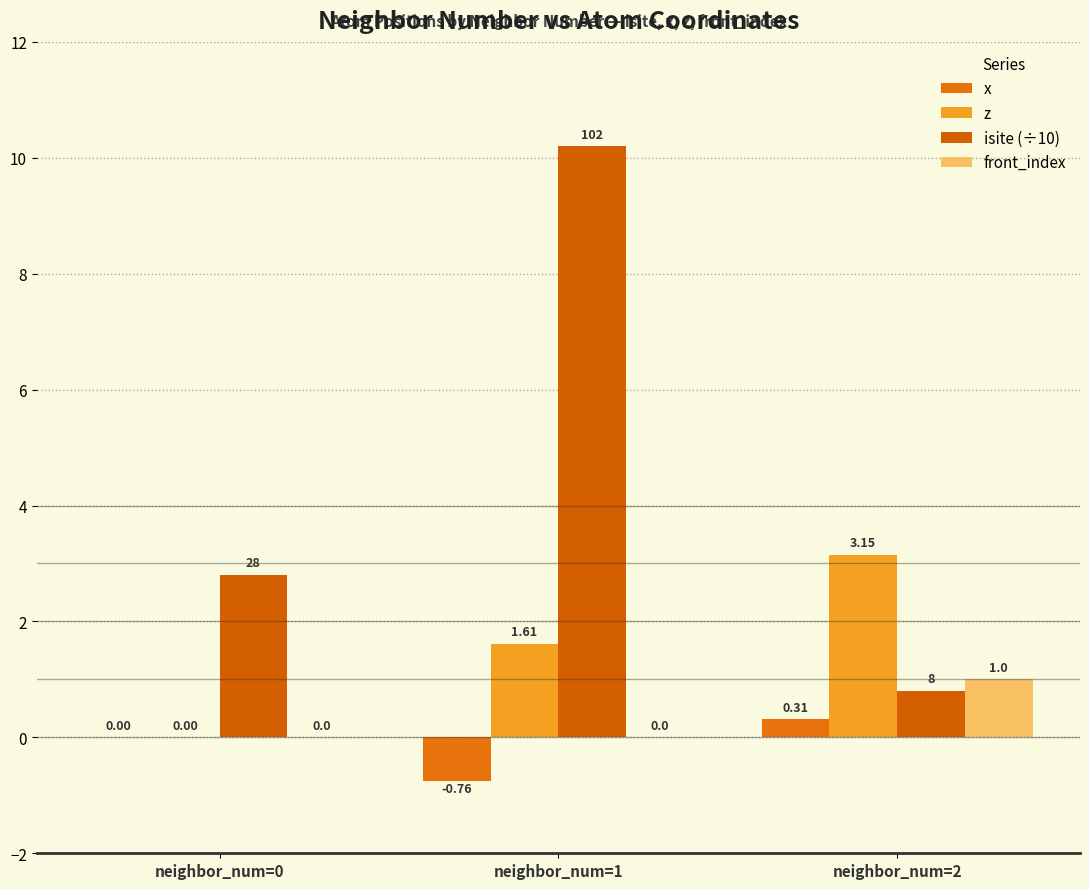

Rank the series by their maximum value, from lowest to highest.

x, front_index, z, isite (÷10)